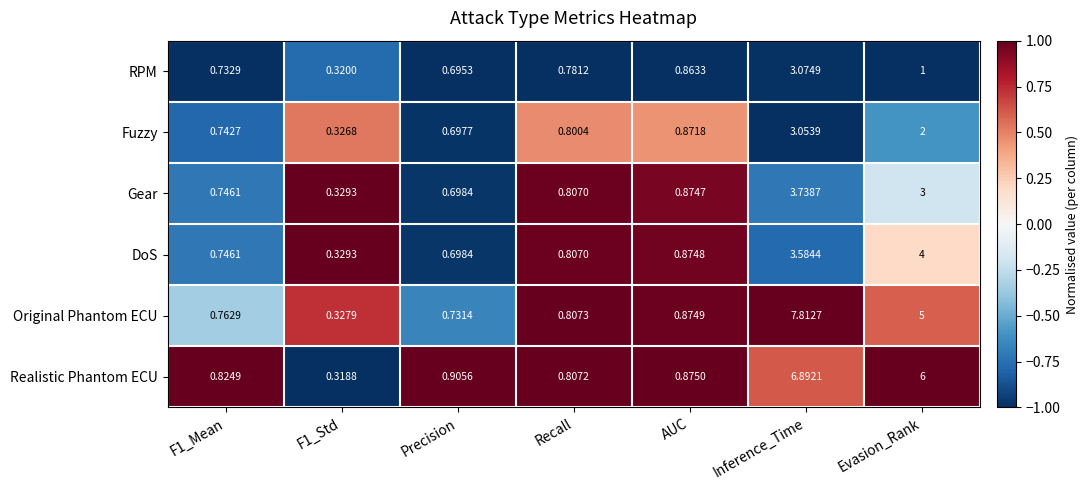

At which category is the sum across all series the highest?

Inference_Time